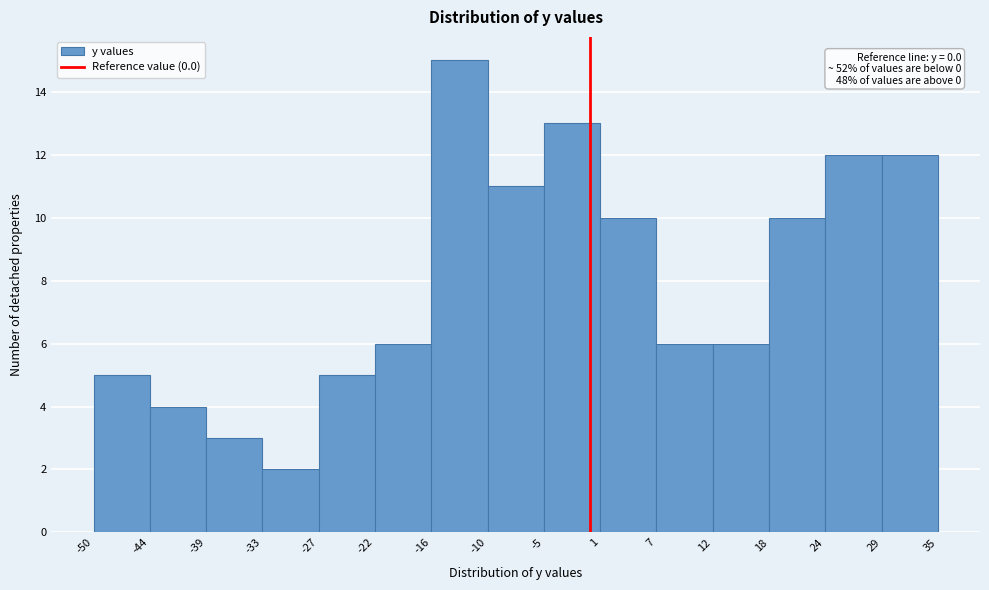

Which range on the x-axis has the tallest bar?

-16 to -10